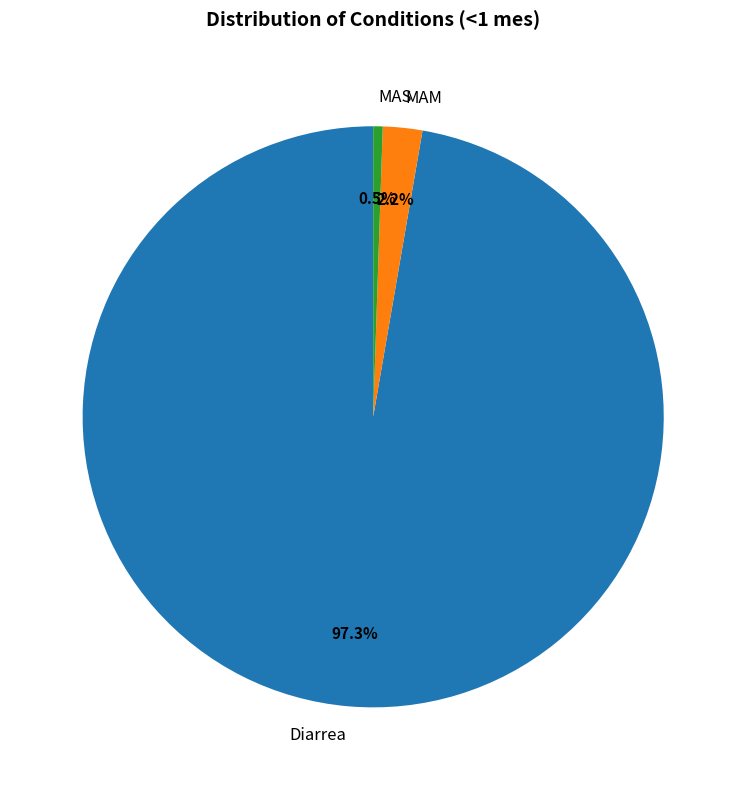

Combined, do MAS and Diarrea account for over 50%?

Yes